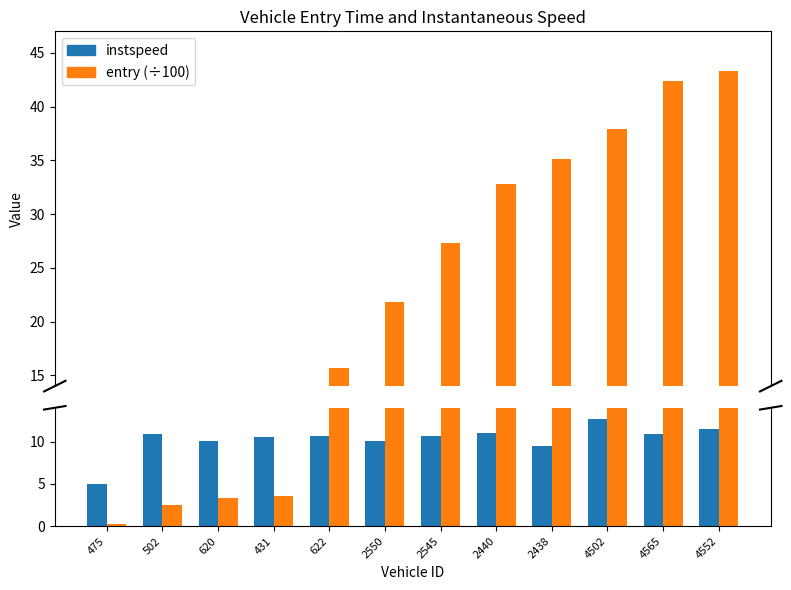

What is the difference between the highest and lowest values at 2438?

25.6